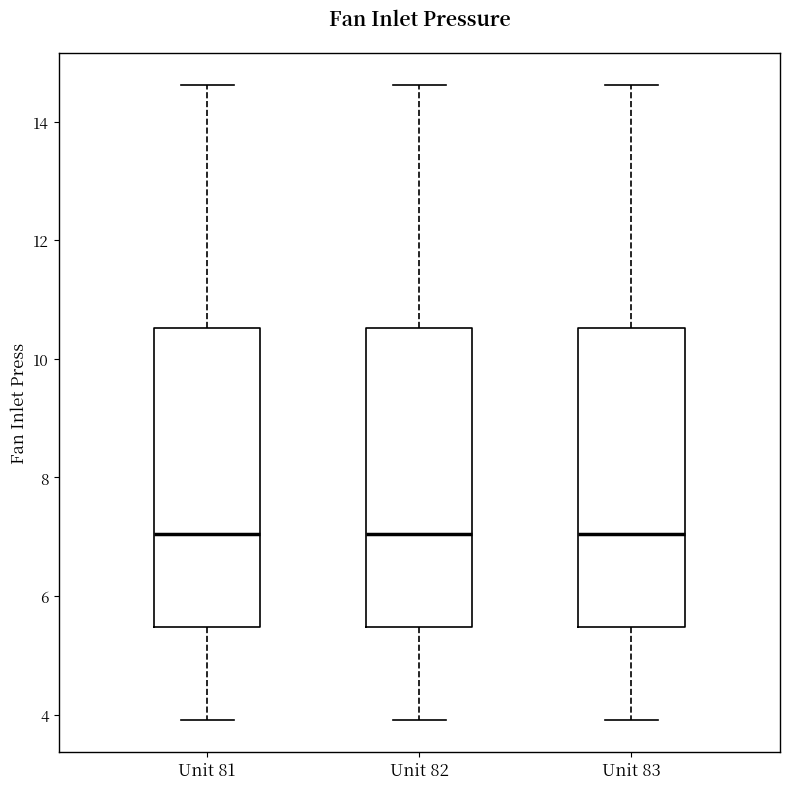

Where does the lower whisker of the box for Unit 82 end on the y-axis? The values are not printed on the chart, so give them approximately, as read against the axis.

4.0